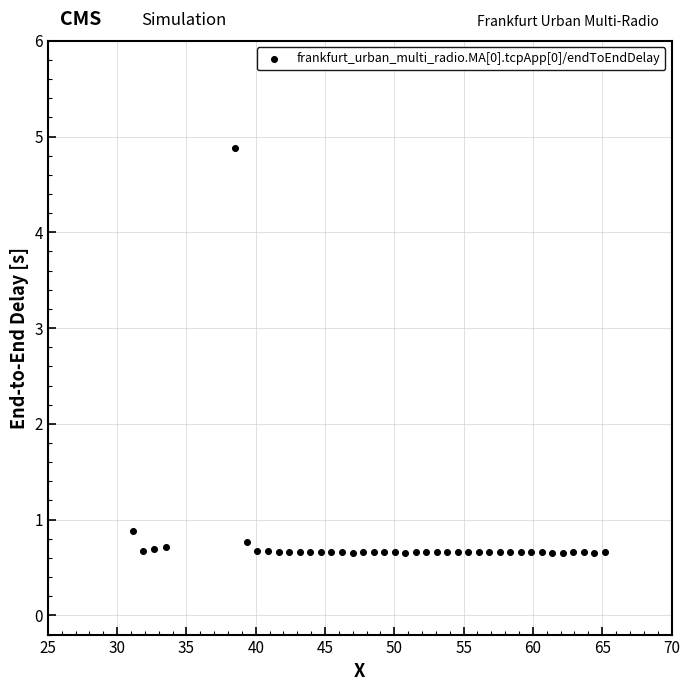

What is the range of Y values (max minus min)?

4.2